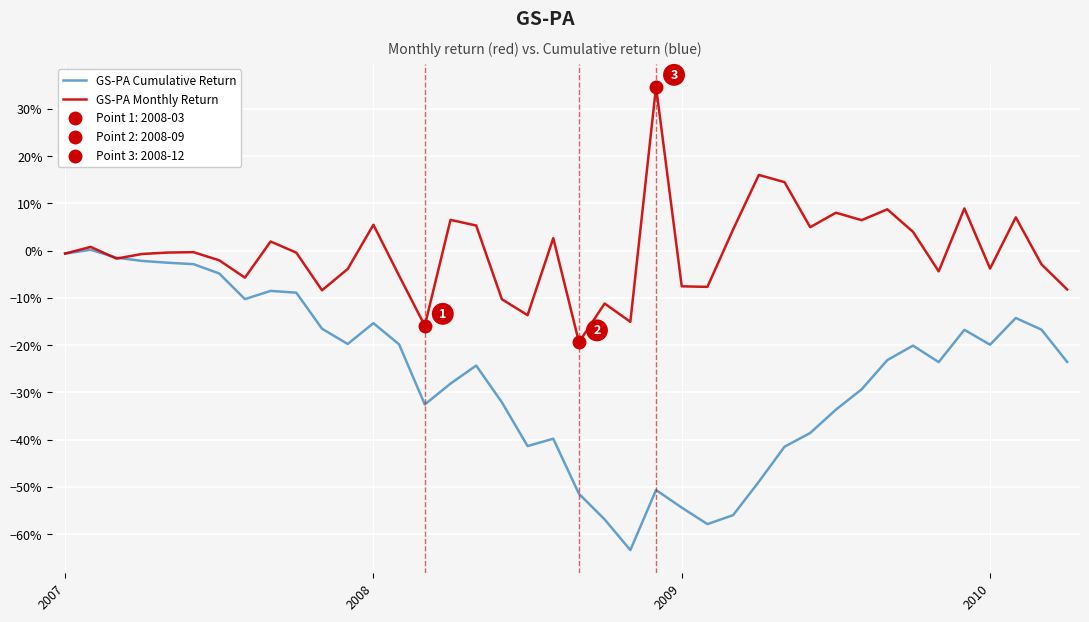

Rank the series by their maximum value, from lowest to highest.

GS-PA Cumulative Return, GS-PA Monthly Return